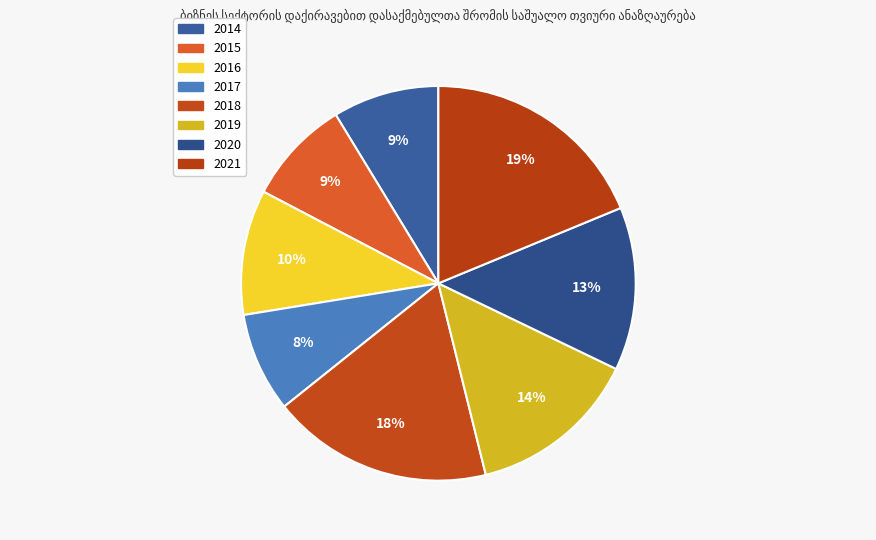

What percentage is the 2019 slice, to the nearest percent?

14%